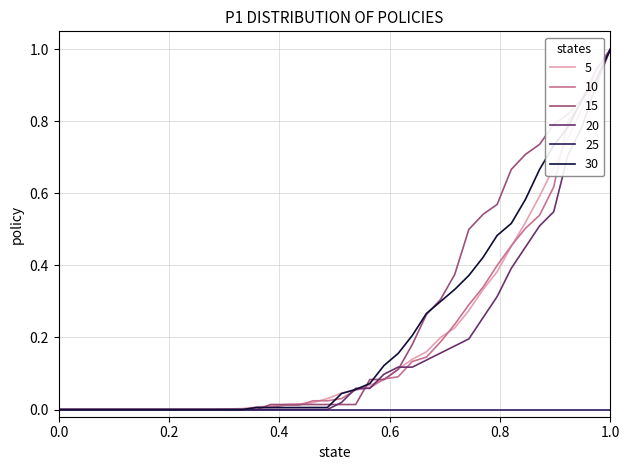

What is the maximum value shown in the chart?

1.0